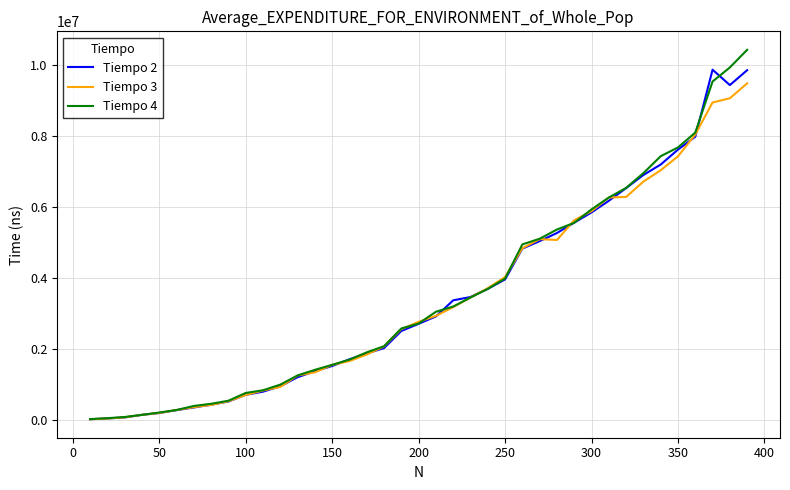

Which series has the widest spread of values?

Tiempo 4